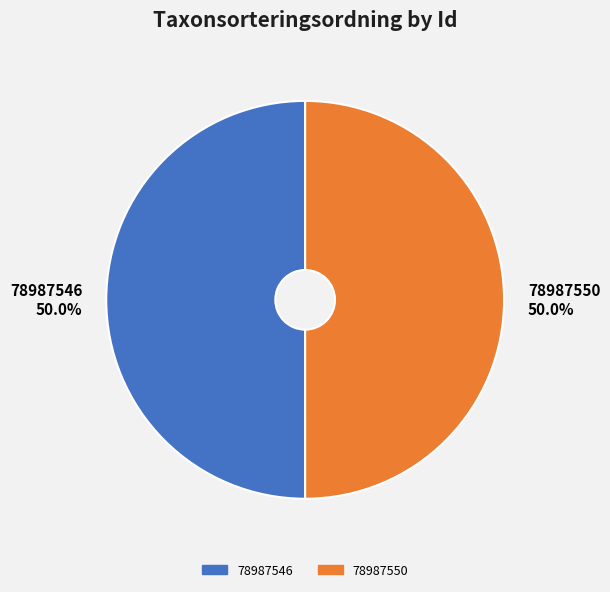

What percentage is NOT represented by 78987550?

50.0%